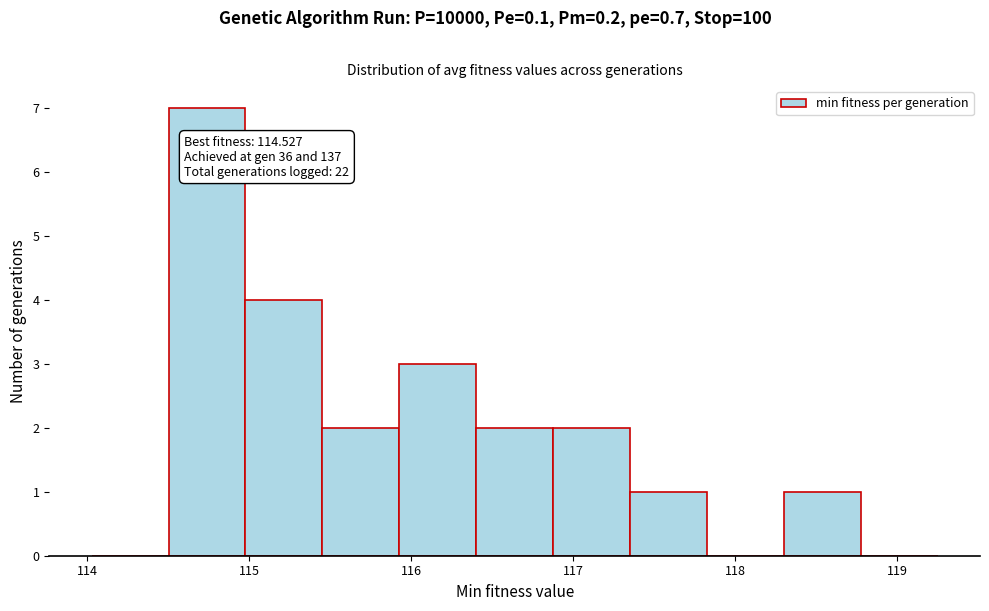

Which range on the x-axis has the tallest bar?

114.5 to 115.0